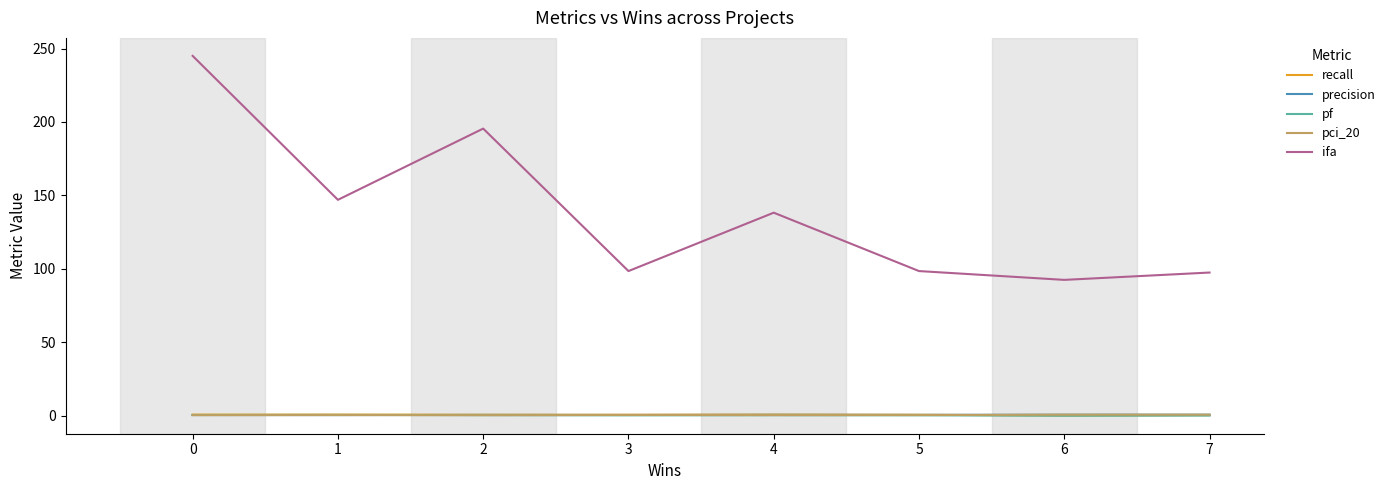

What is the sum of the pci_20 values at 1 and 3?

1.0